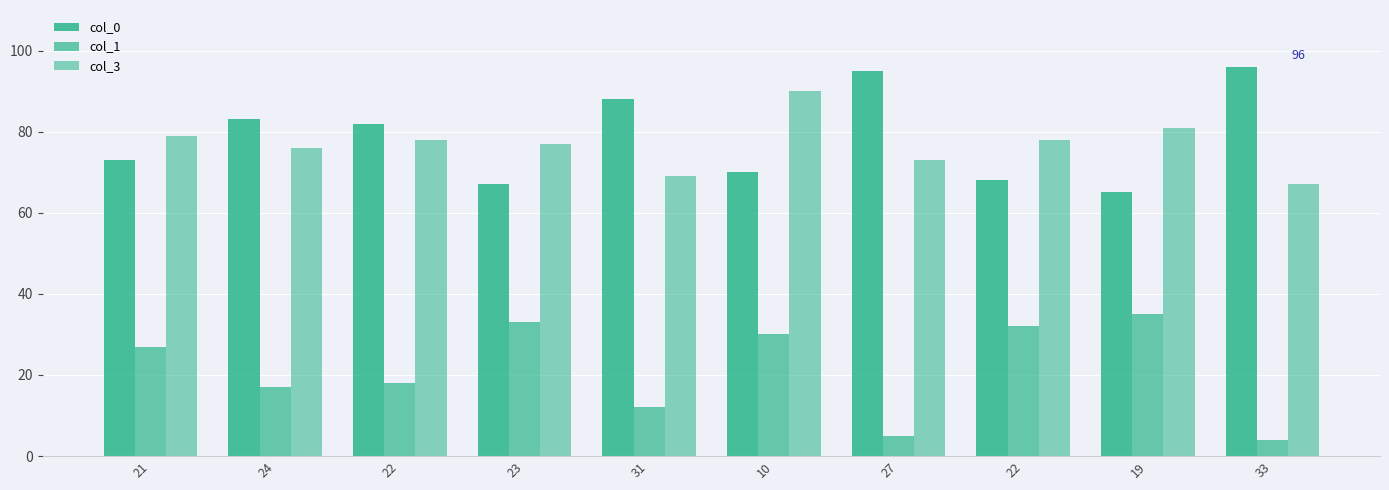

How many bars are there in total?

30